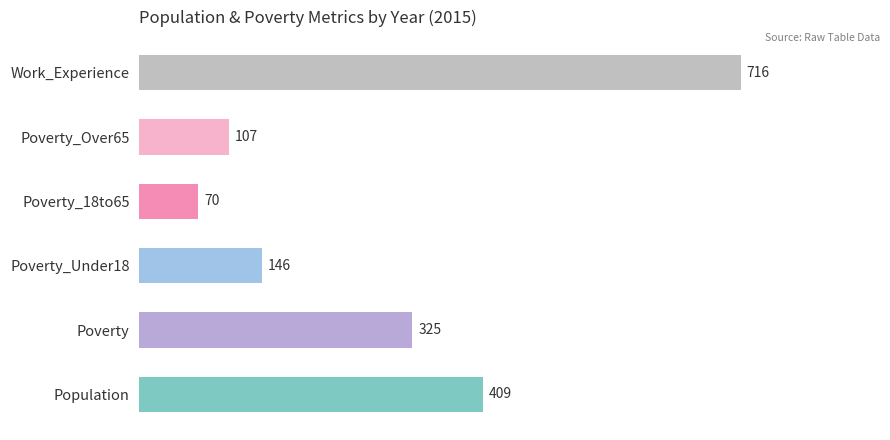

What is the smallest value displayed?

70